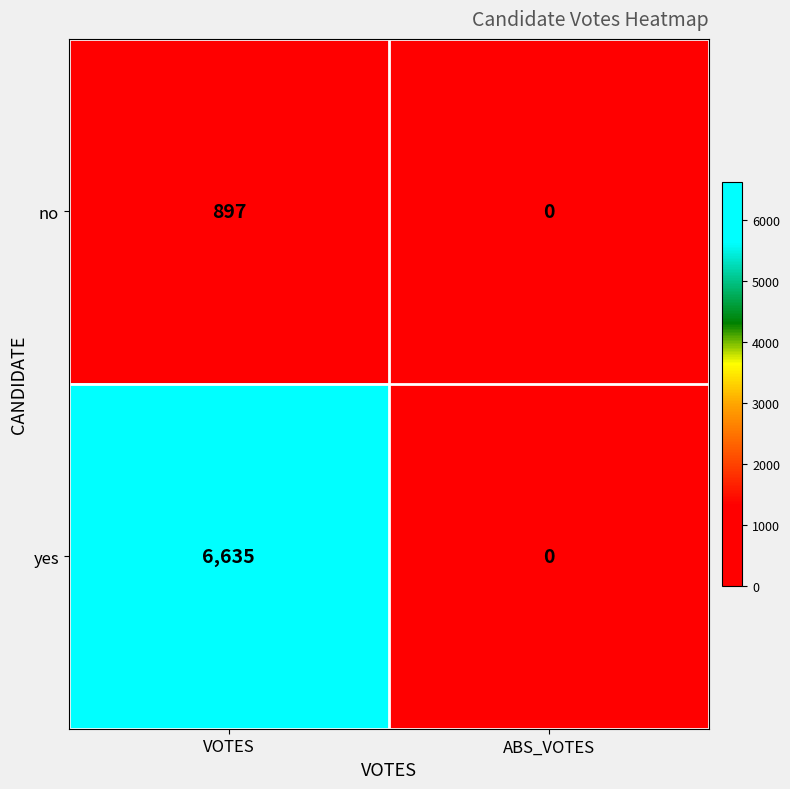

Count the number of data series in this chart.

2